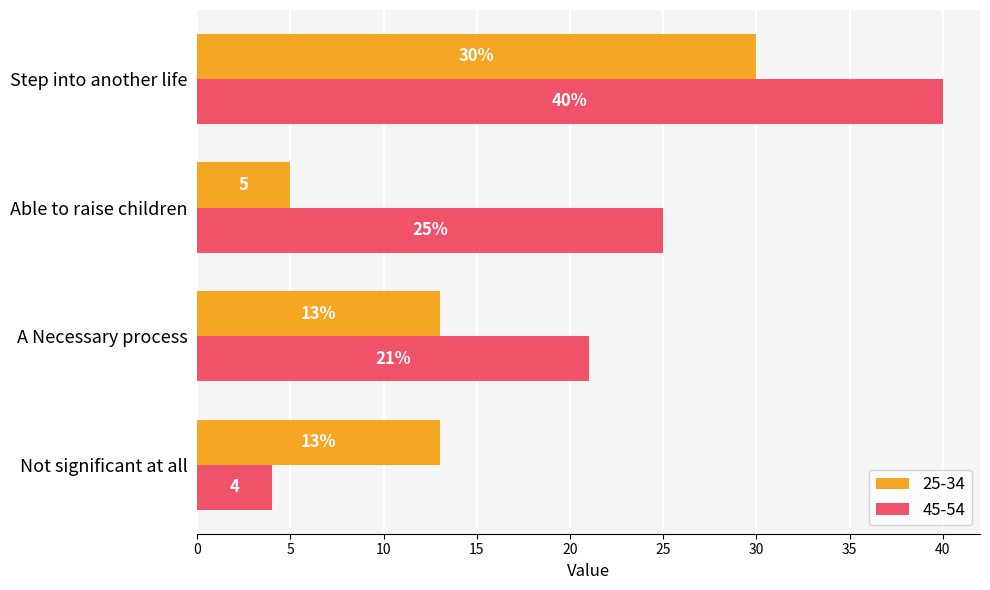

Is the value of 25-34 at Not significant at all greater than the value of 45-54 at Able to raise children?

No